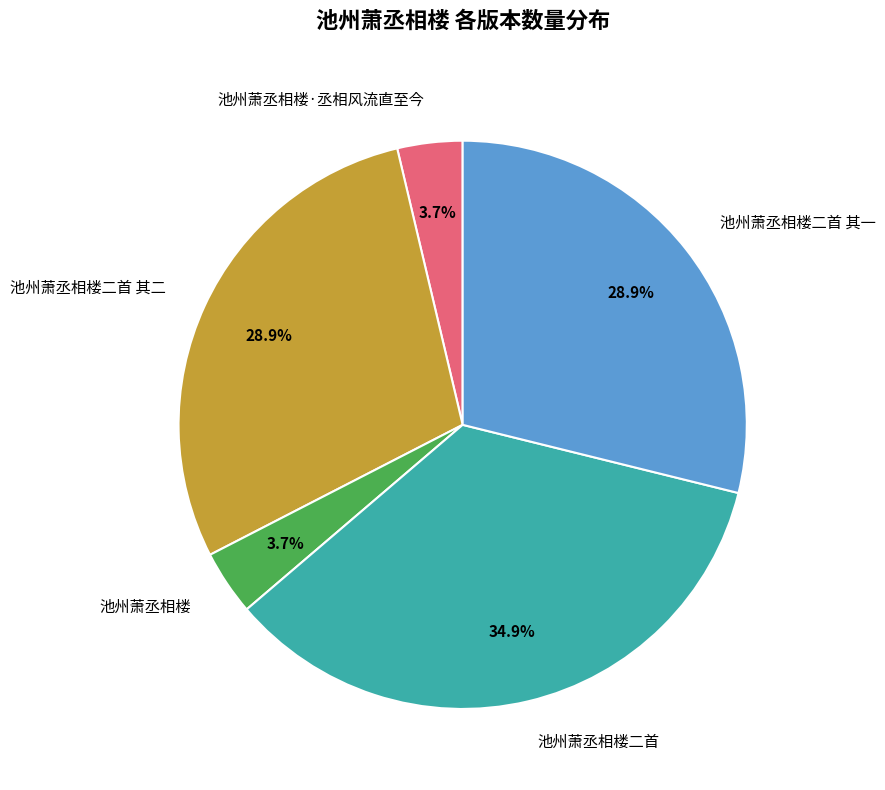

Which slice is the largest?

池州萧丞相楼二首